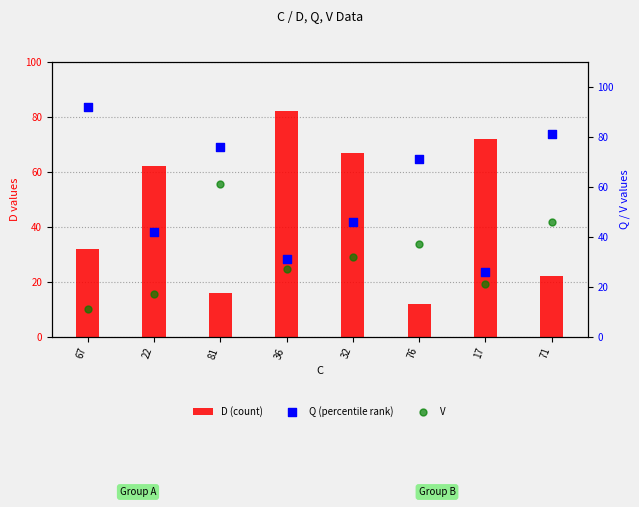

Which series reaches the minimum Y coordinate?

V